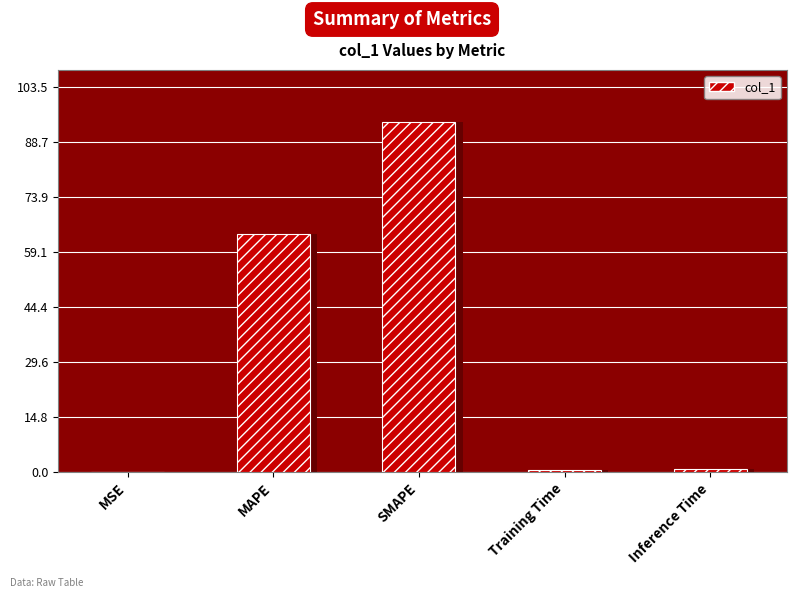

Count the number of data series in this chart.

1